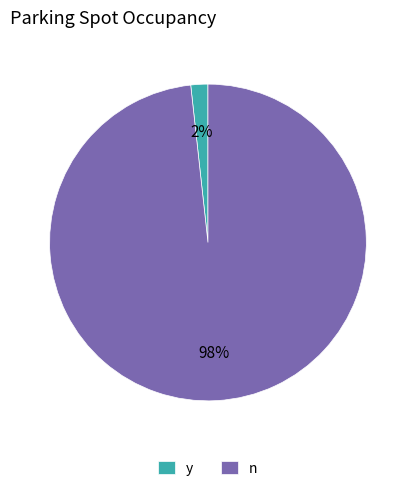

Which has a higher value, n or y?

n